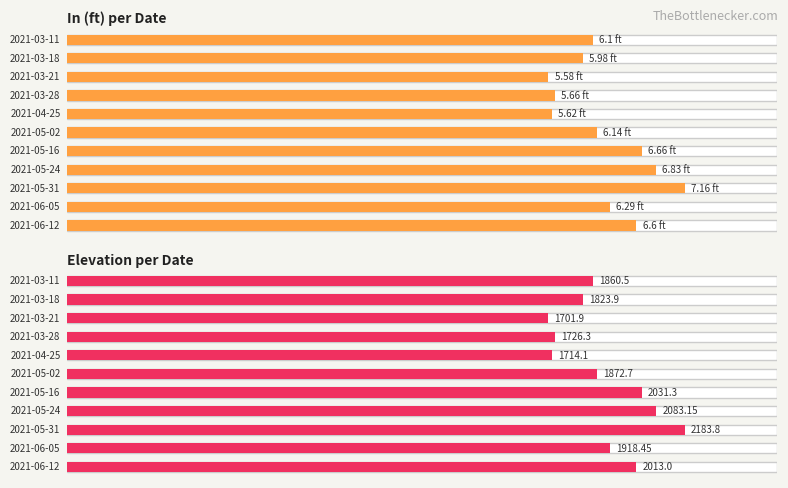

How many data points in In (ft) are above 6?

7